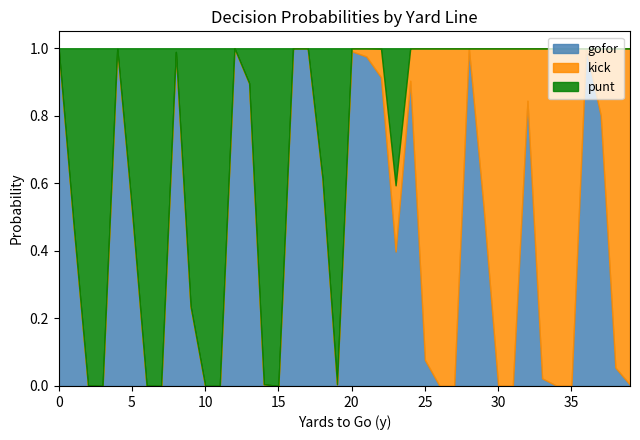

In gofor, how many points are lower than both neighbors (excluding endpoints)?

7